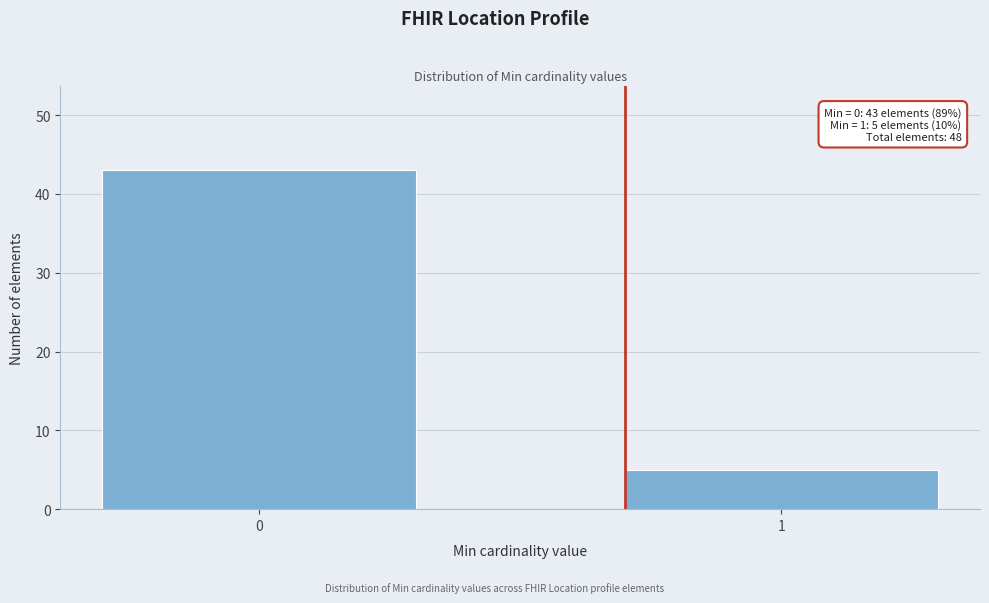

Reading left to right, extract all data points from this chart.

43	5